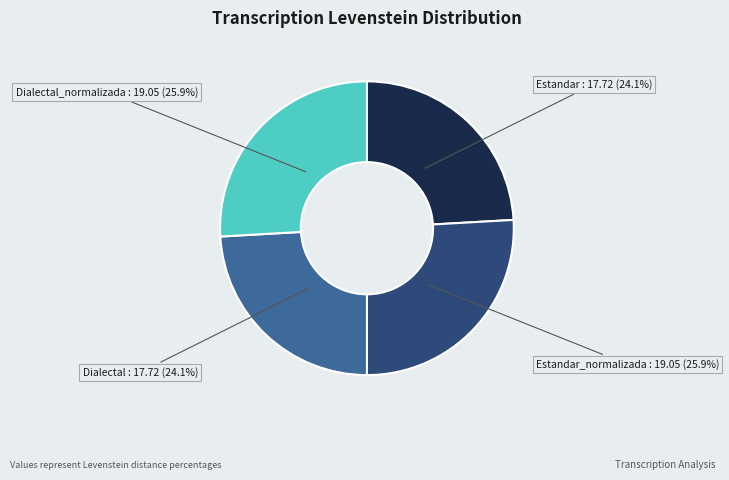

How many segments does this pie chart have?

4